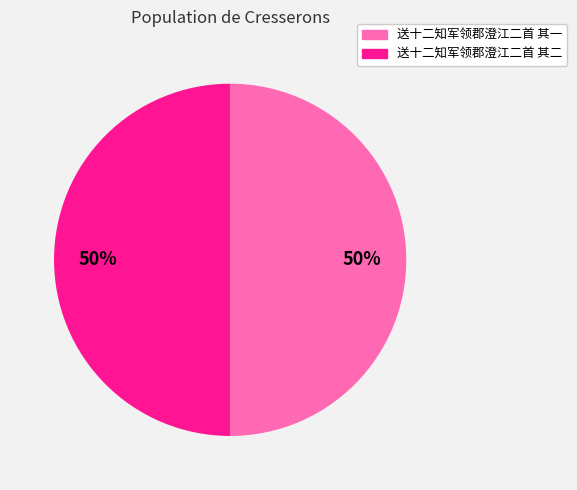

How many segments does this pie chart have?

2